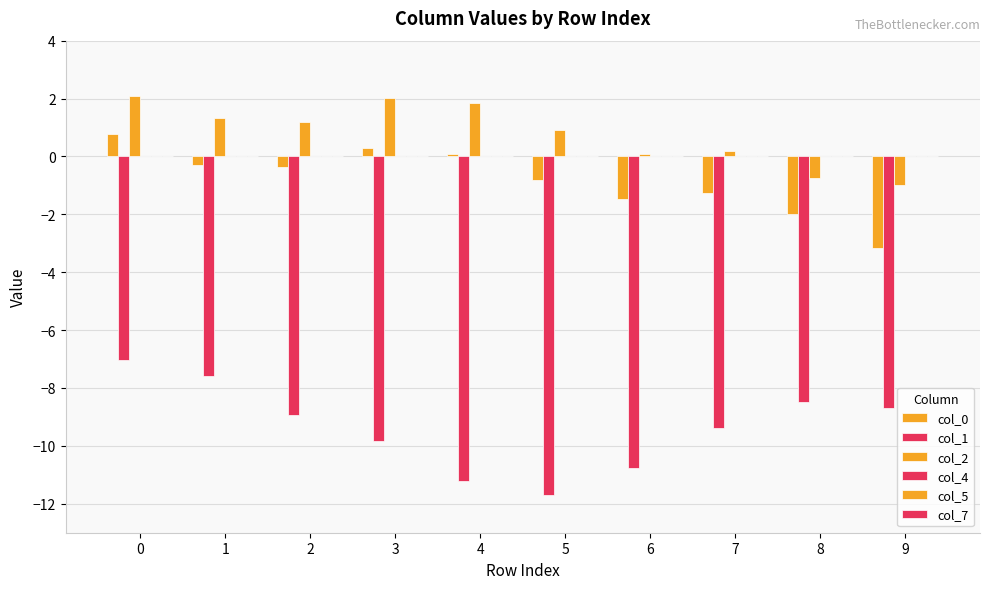

Does the chart contain any negative values?

Yes